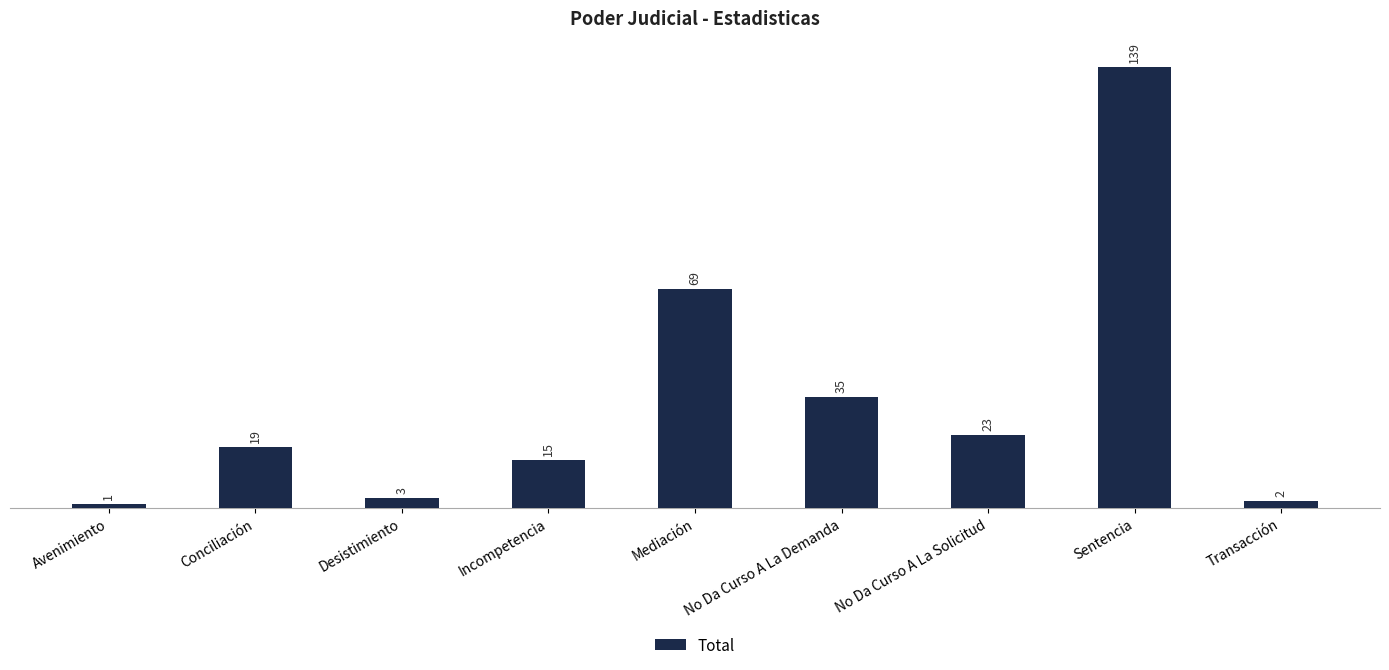

Does the chart contain stacked bars?

No